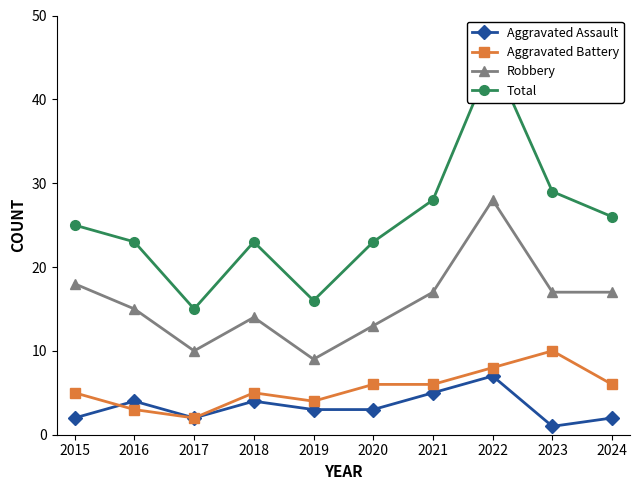

Which series has the widest spread of values?

Total